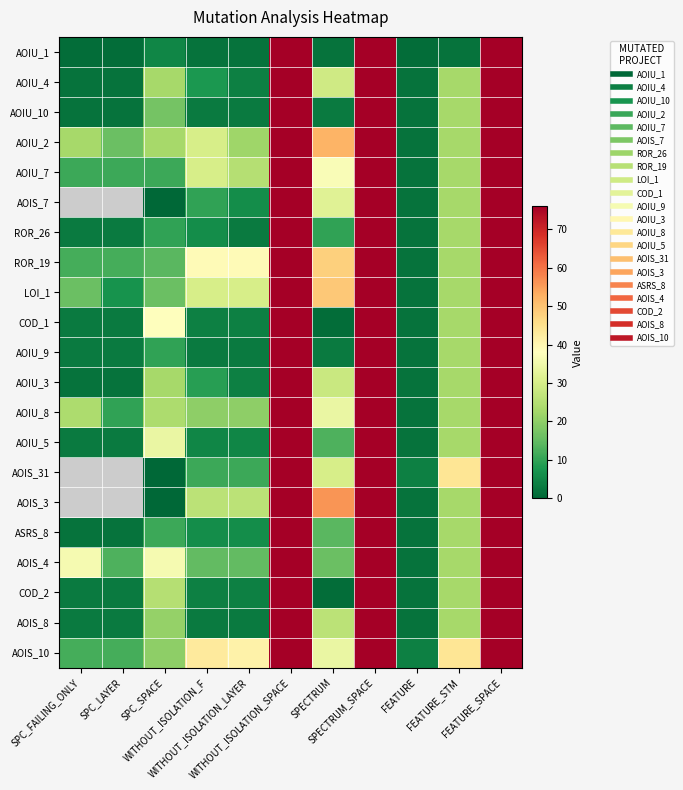

What is the approximate value of AOIS_10 at SPECTRUM?

34.0